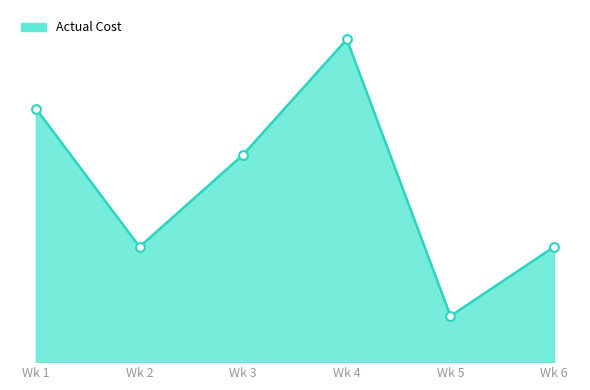

What is the ratio of the value at Wk 5 to the value at Wk 2?

0.4